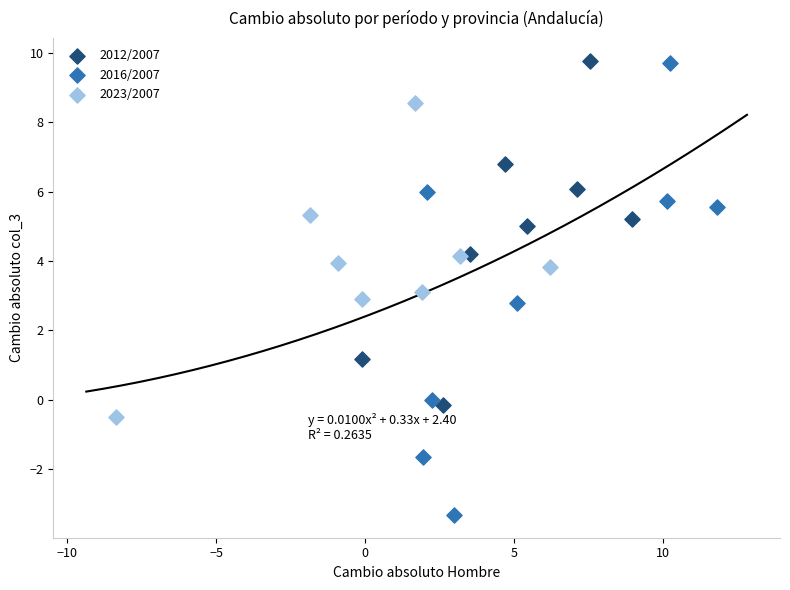

Which series has the widest spread of Y values?

2016/2007